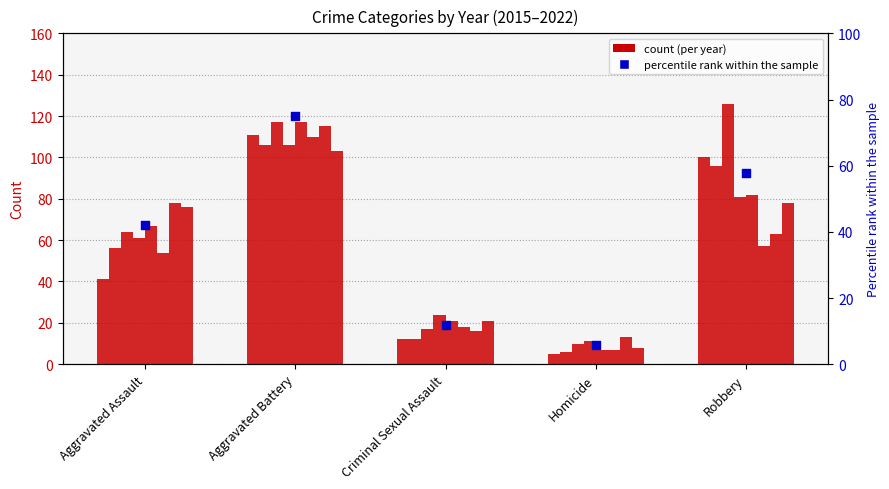

Between Robbery and Aggravated Assault, which is larger?

Robbery